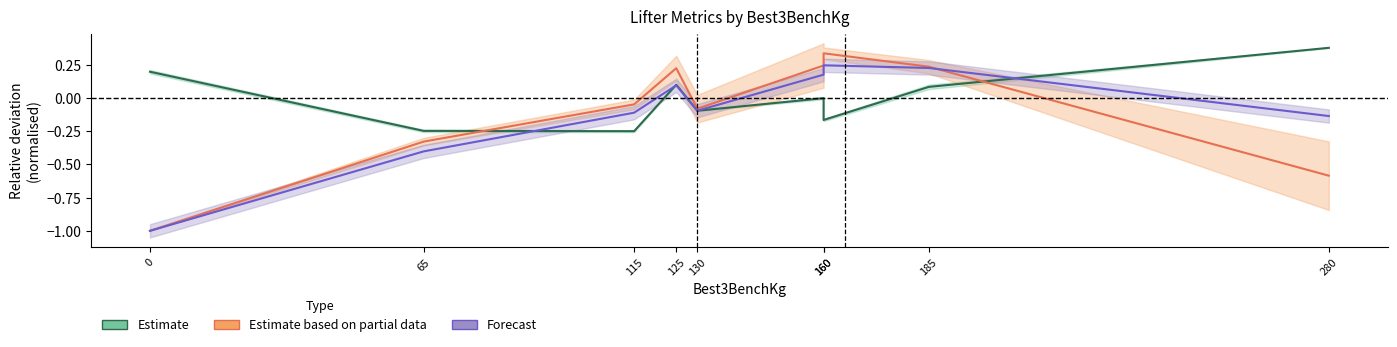

At which category does Estimate (Body vs WeightClass) reach its first local peak?

125